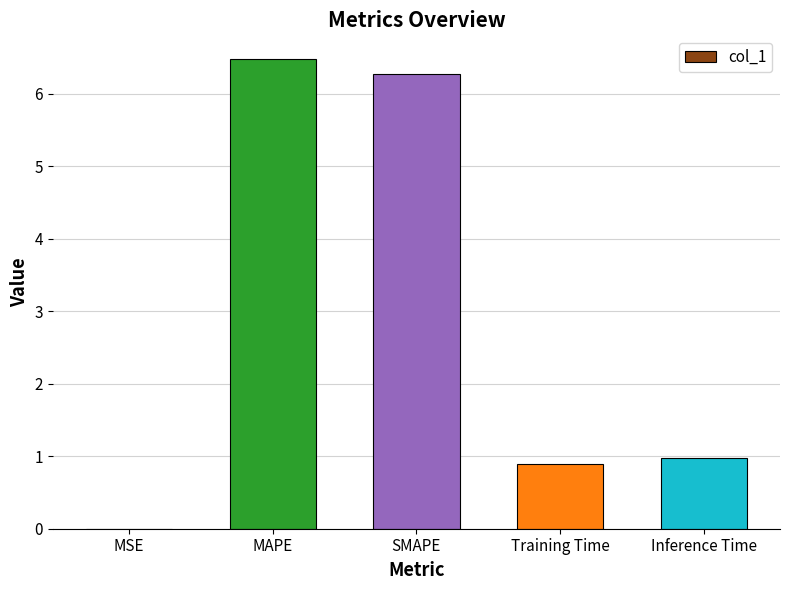

The chart shows a value of 1.0 at Inference Time. True or false?

True